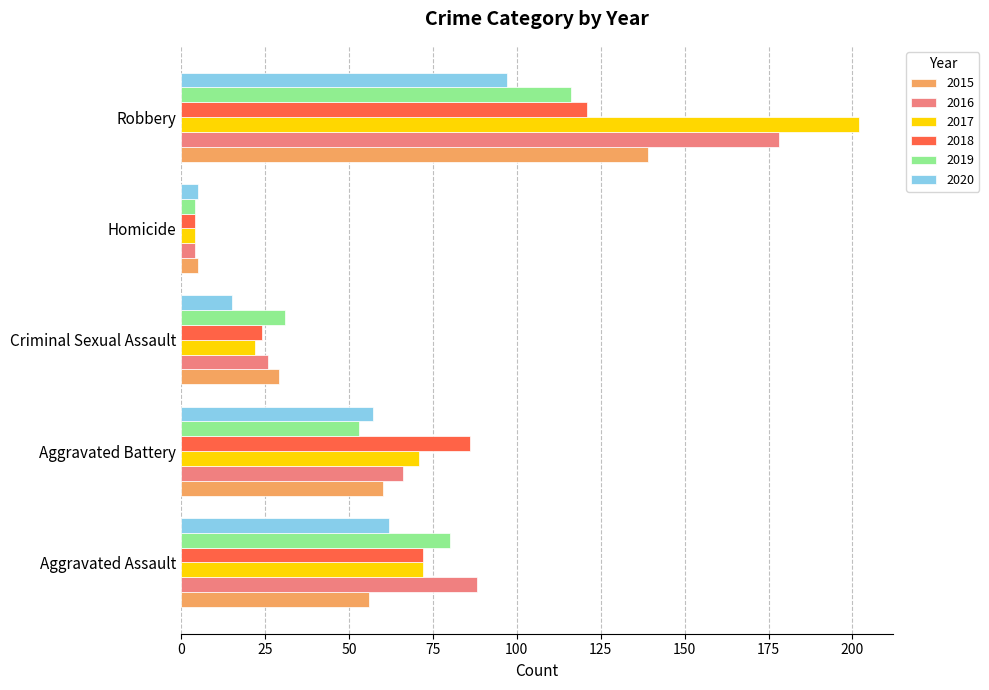

Is it true that 2020 equals 15 at Criminal Sexual Assault?

True